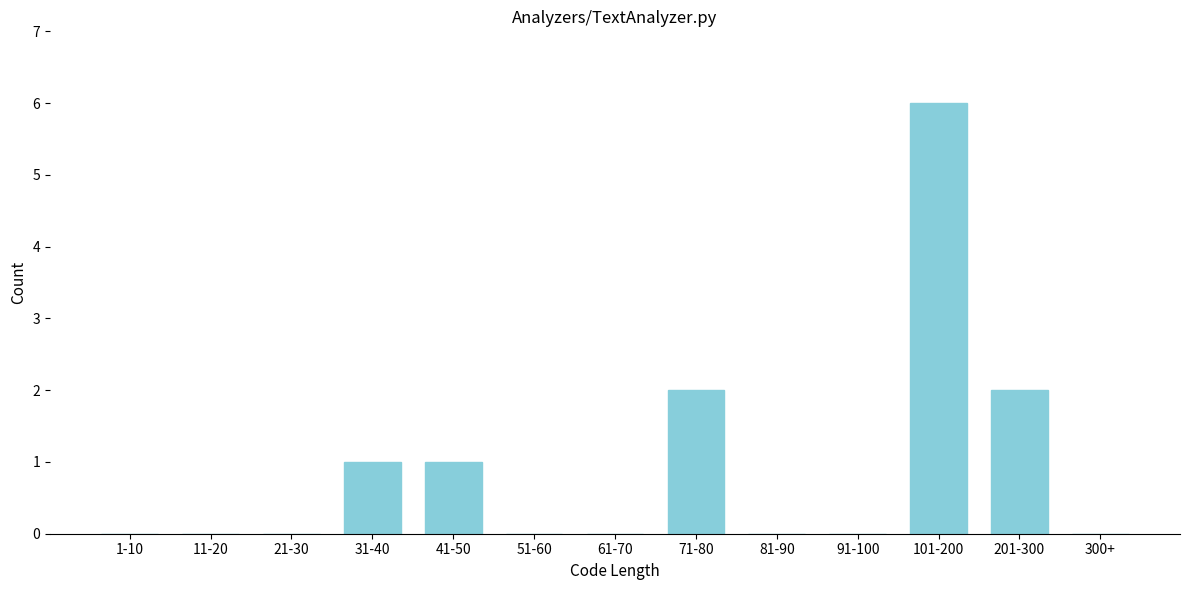

Reading left to right, what are all the values shown in this chart?

1-10=0	11-20=0	21-30=0	31-40=1	41-50=1	51-60=0	61-70=0	71-80=2	81-90=0	91-100=0	101-200=6	201-300=2	300+=0